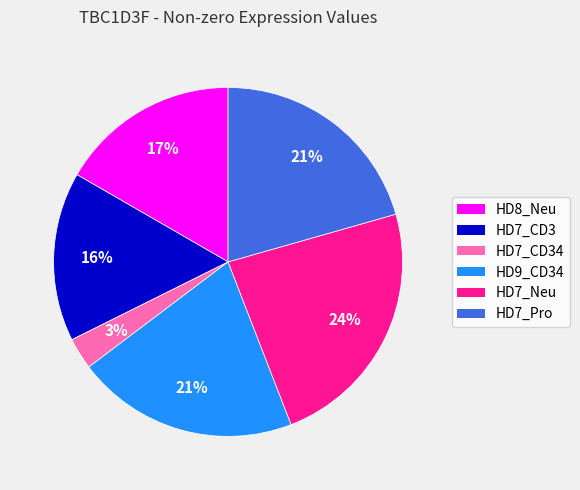

To the nearest percent, what is the average slice percentage?

17%